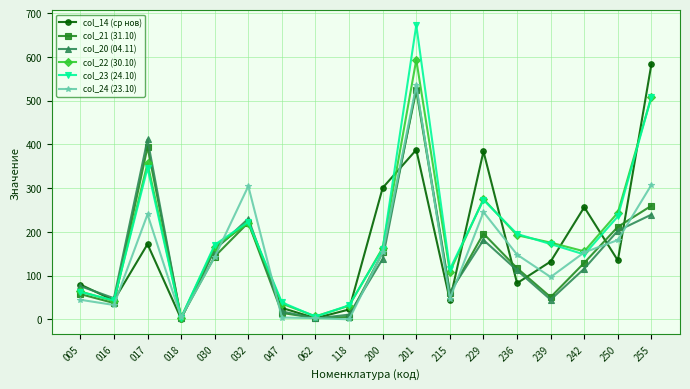

At which category does col_23 (24.10) reach its first local peak?

017